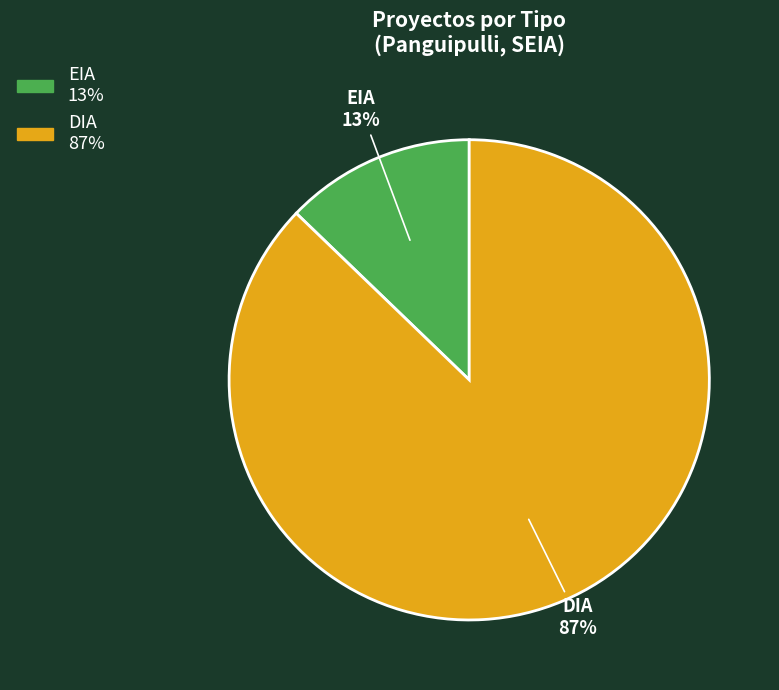

Rank the categories by value from highest to lowest.

DIA, EIA